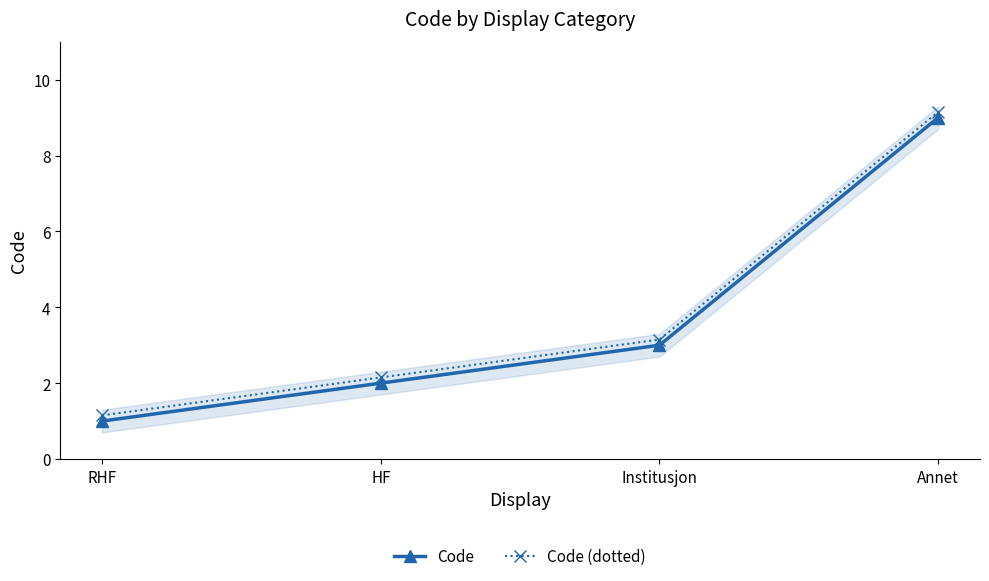

Reading left to right, what are all the values shown in this chart?

Code: 1.0	2.0	3.0	9.0
Code (dotted): 1.1	2.1	3.1	9.2